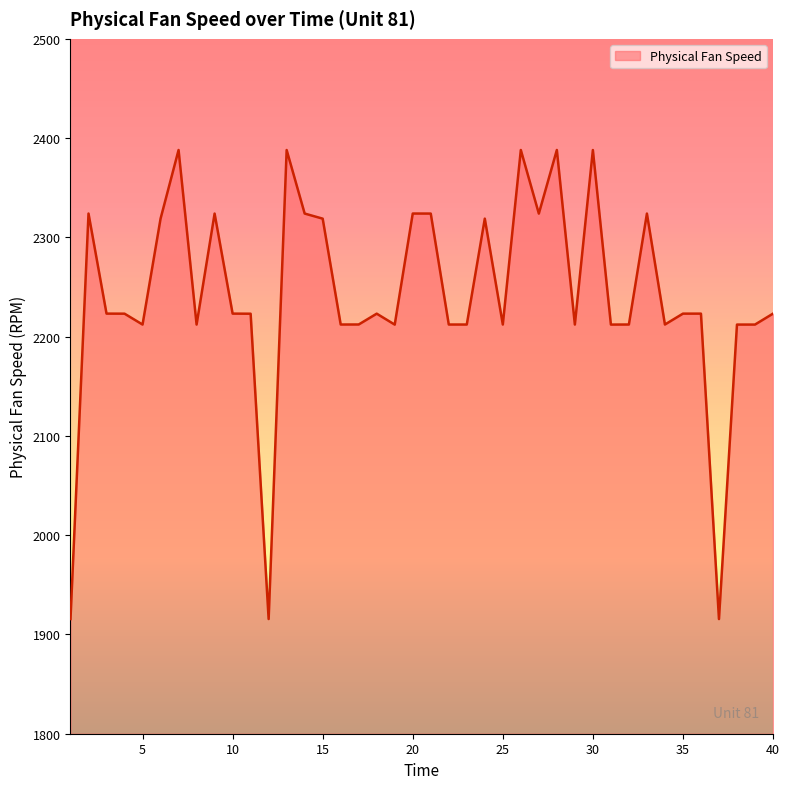

What is the smallest value displayed?

1915.5